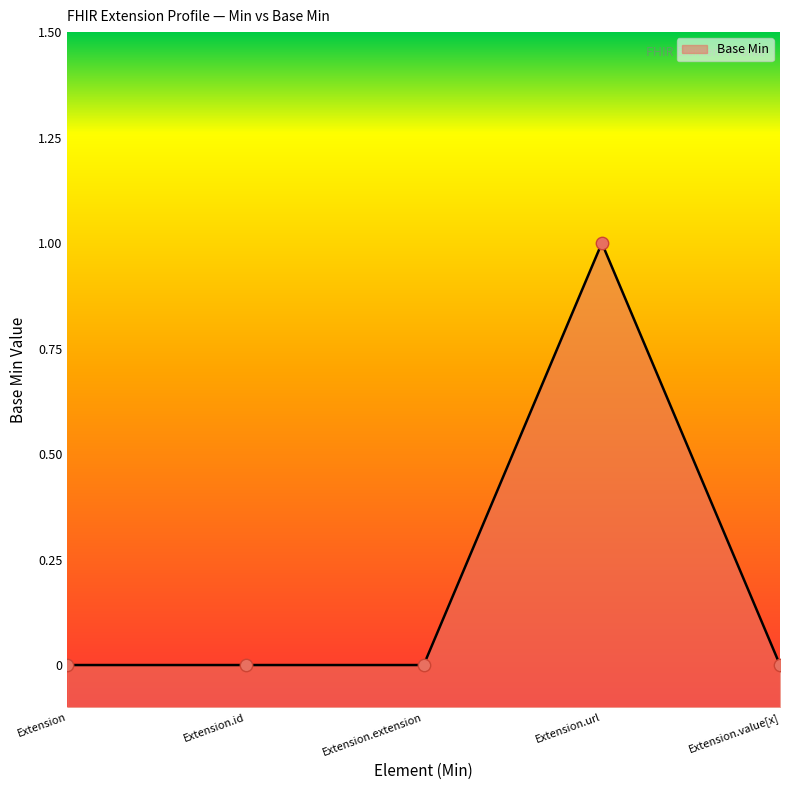

Between Extension.value[x] and Extension.id, which is larger?

Extension.value[x]